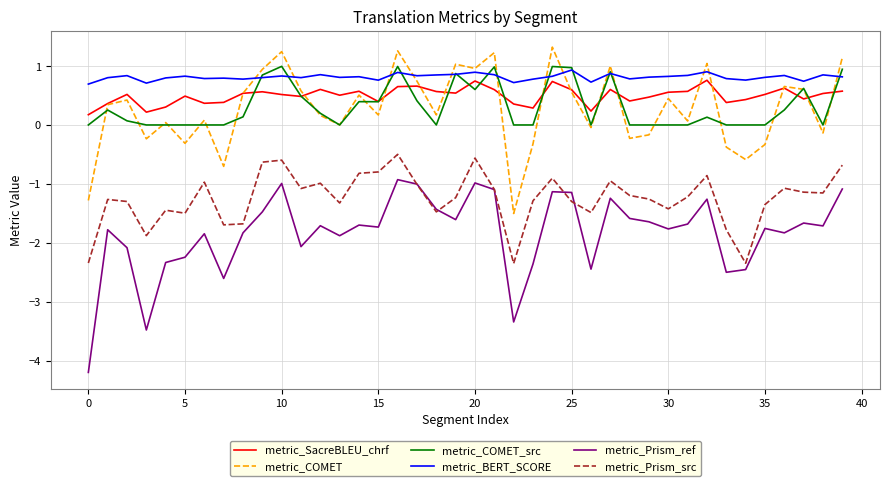

What is the greatest value displayed?

1.3